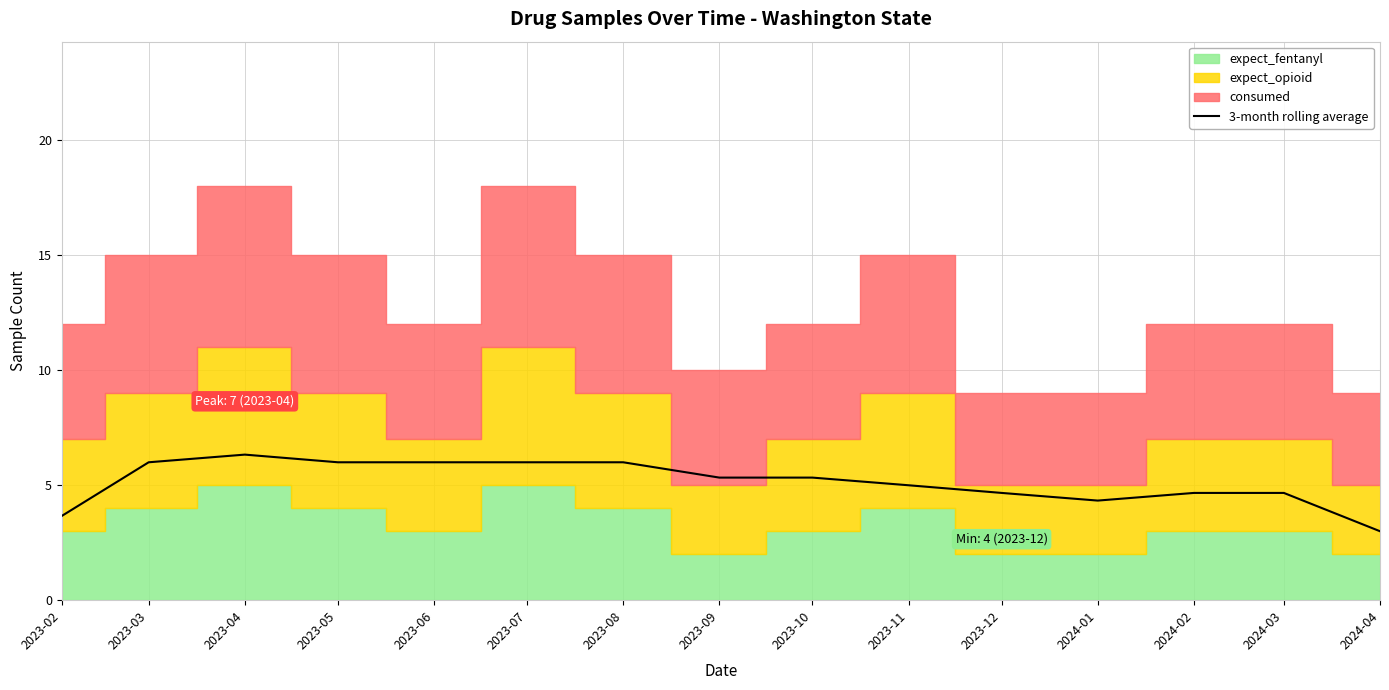

Reading left to right, transcribe all the data shown in this chart.

3.7	6.0	6.3	6.0	6.0	6.0	6.0	5.3	5.3	5.0	4.7	4.3	4.7	4.7	3.0